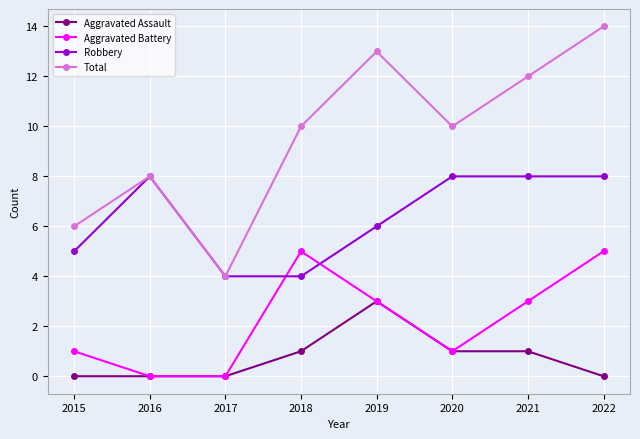

At which category is the sum across all series the highest?

2022